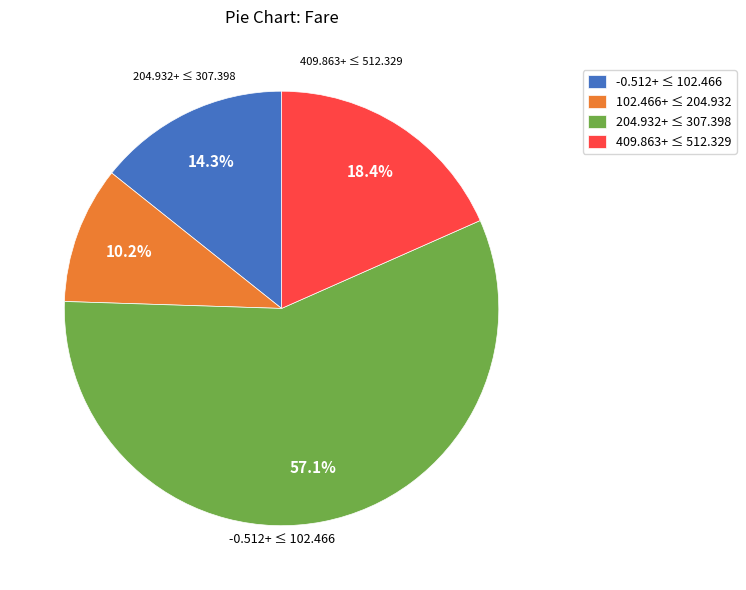

To the nearest percent, what is the average slice percentage?

25%